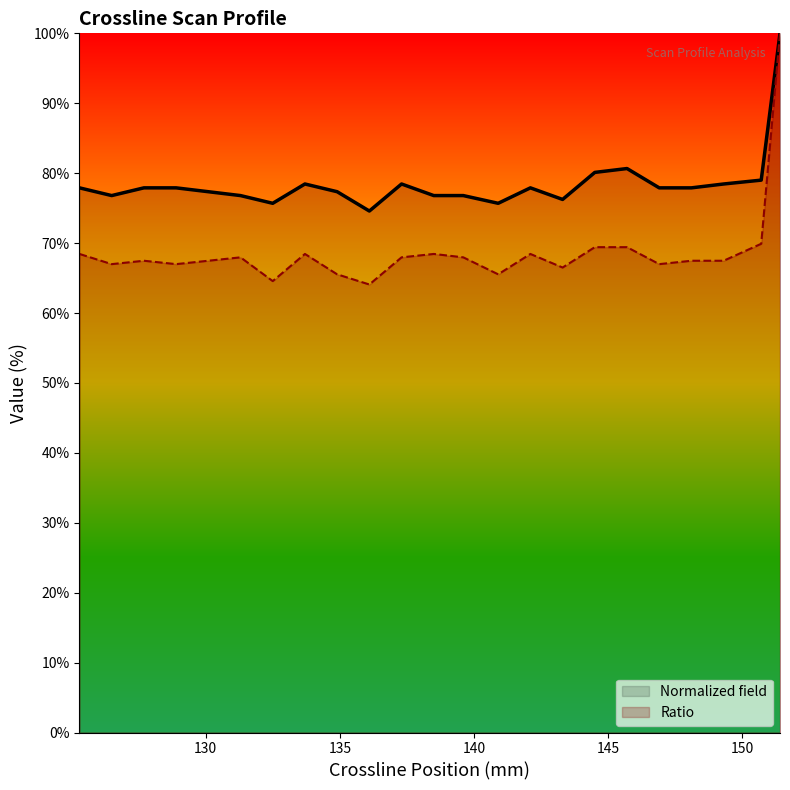

Which series changed the most between 134.9 and 133.7?

Ratio